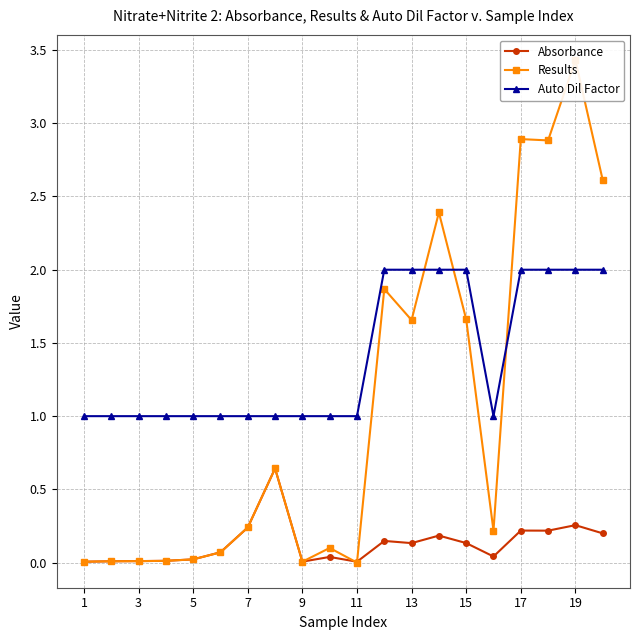

True or false: Auto Dil Factor and Absorbance intersect in this chart.

False